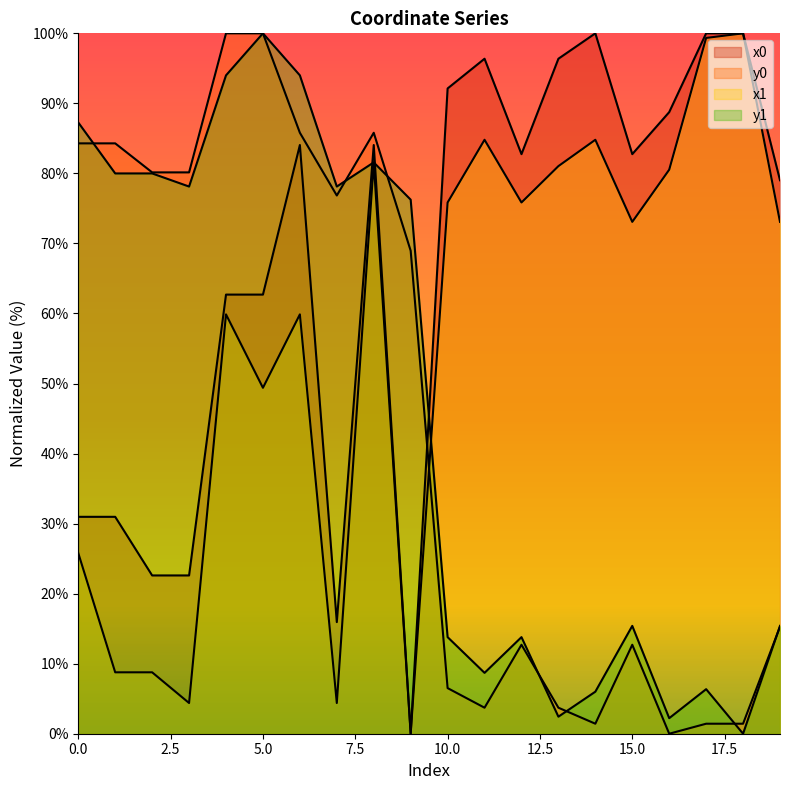

Does the chart display data point markers on the line(s)?

No